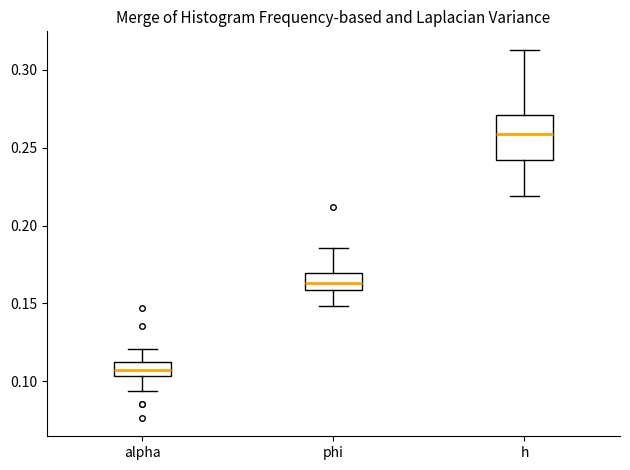

Comparing the boxes themselves (not the whiskers), which one is the tallest?

h